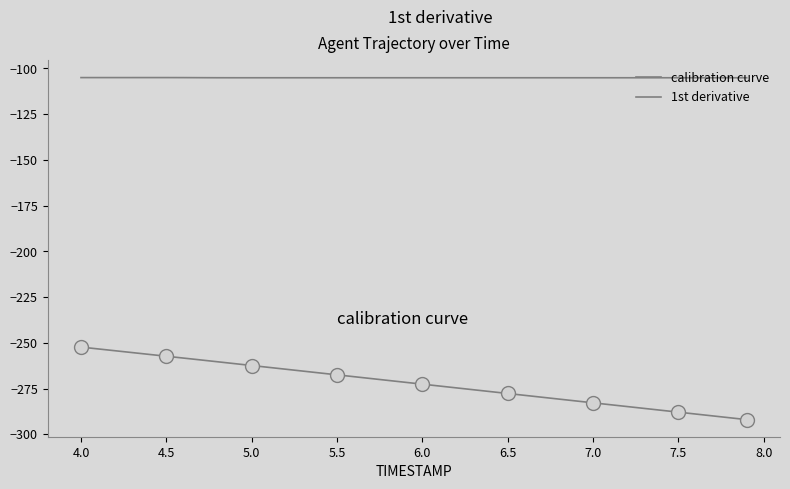

What are all the series names shown in the legend?

calibration curve, 1st derivative